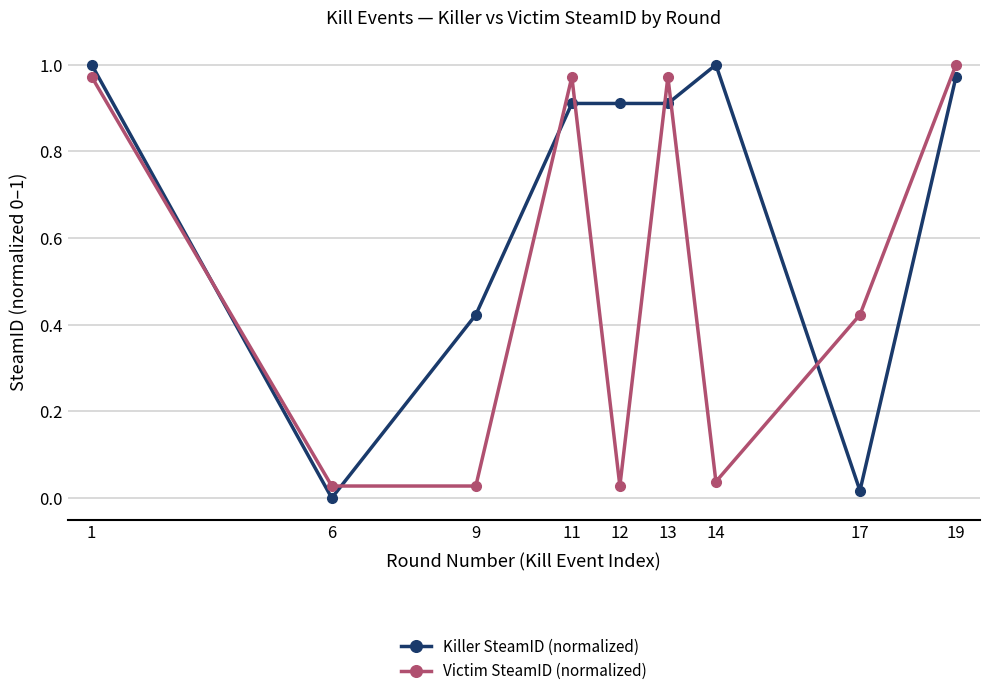

The value of Killer SteamID (normalized) at 9 is 0.7. True or false?

False